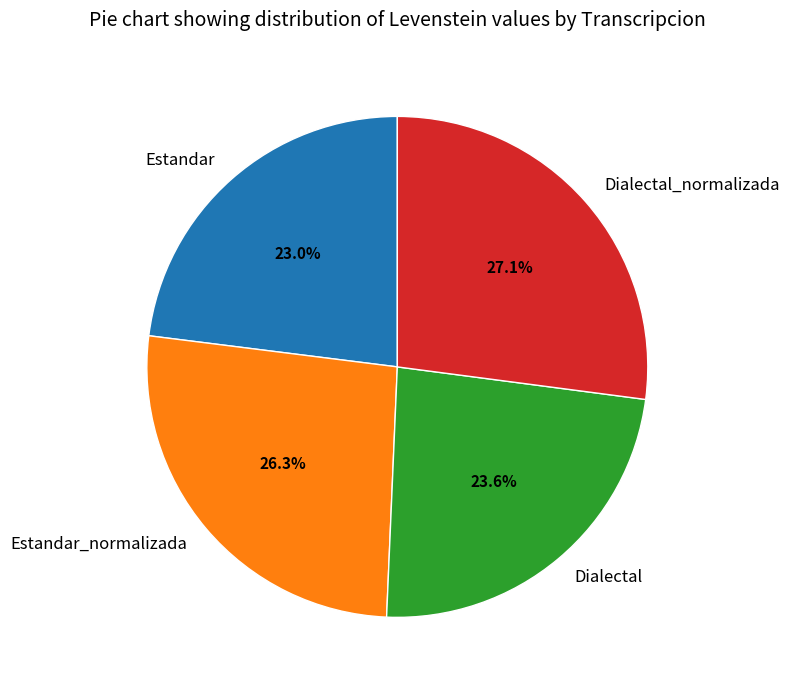

True or false: Estandar_normalizada accounts for 20% of the total.

False